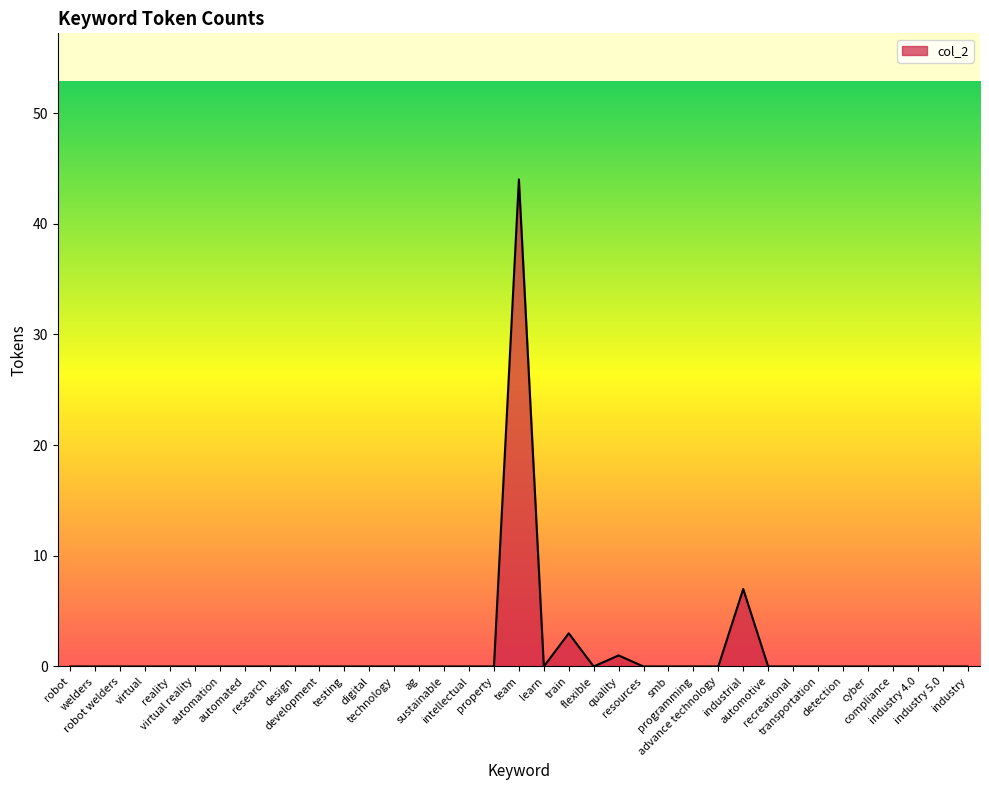

True or false: the data shows 25 at team.

False